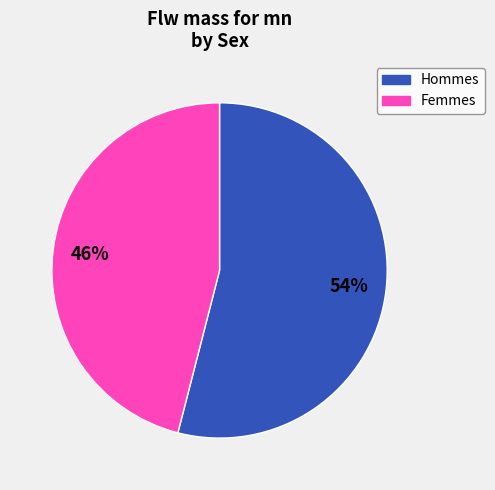

Is there a majority slice in this chart?

Yes